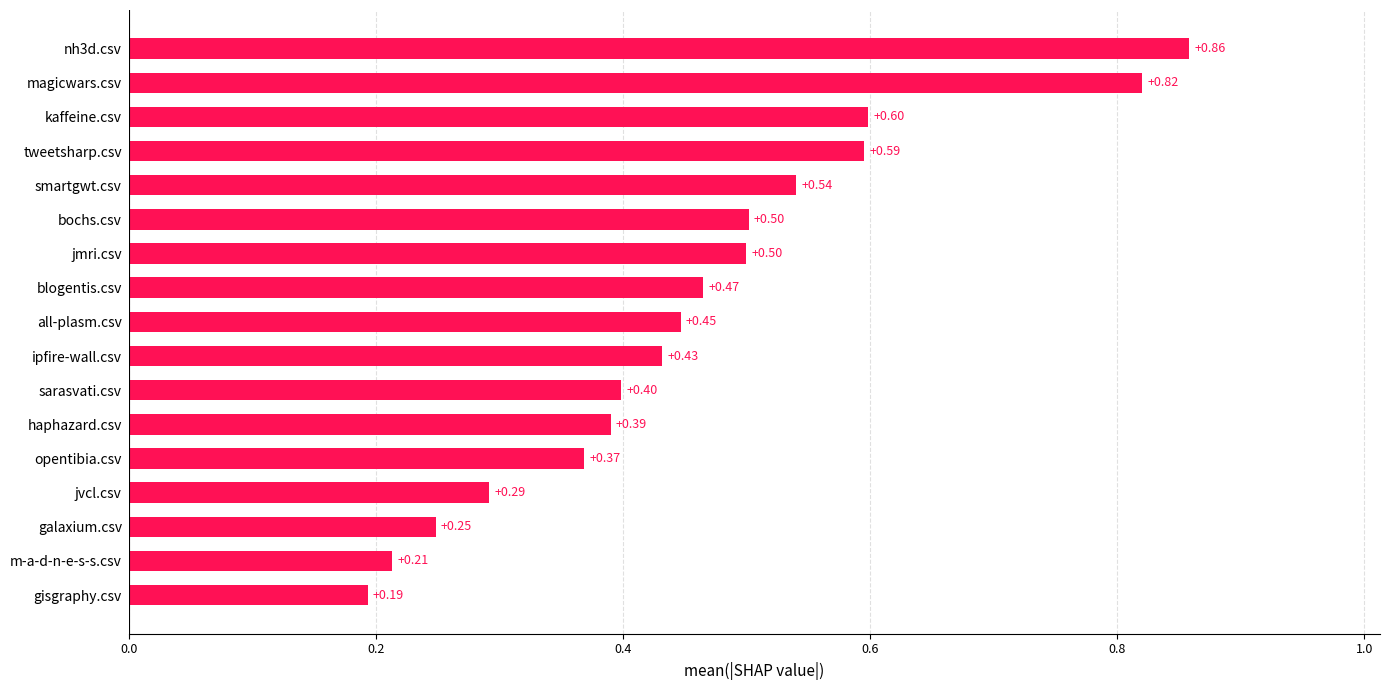

At which label is the value closest to 0?

gisgraphy.csv